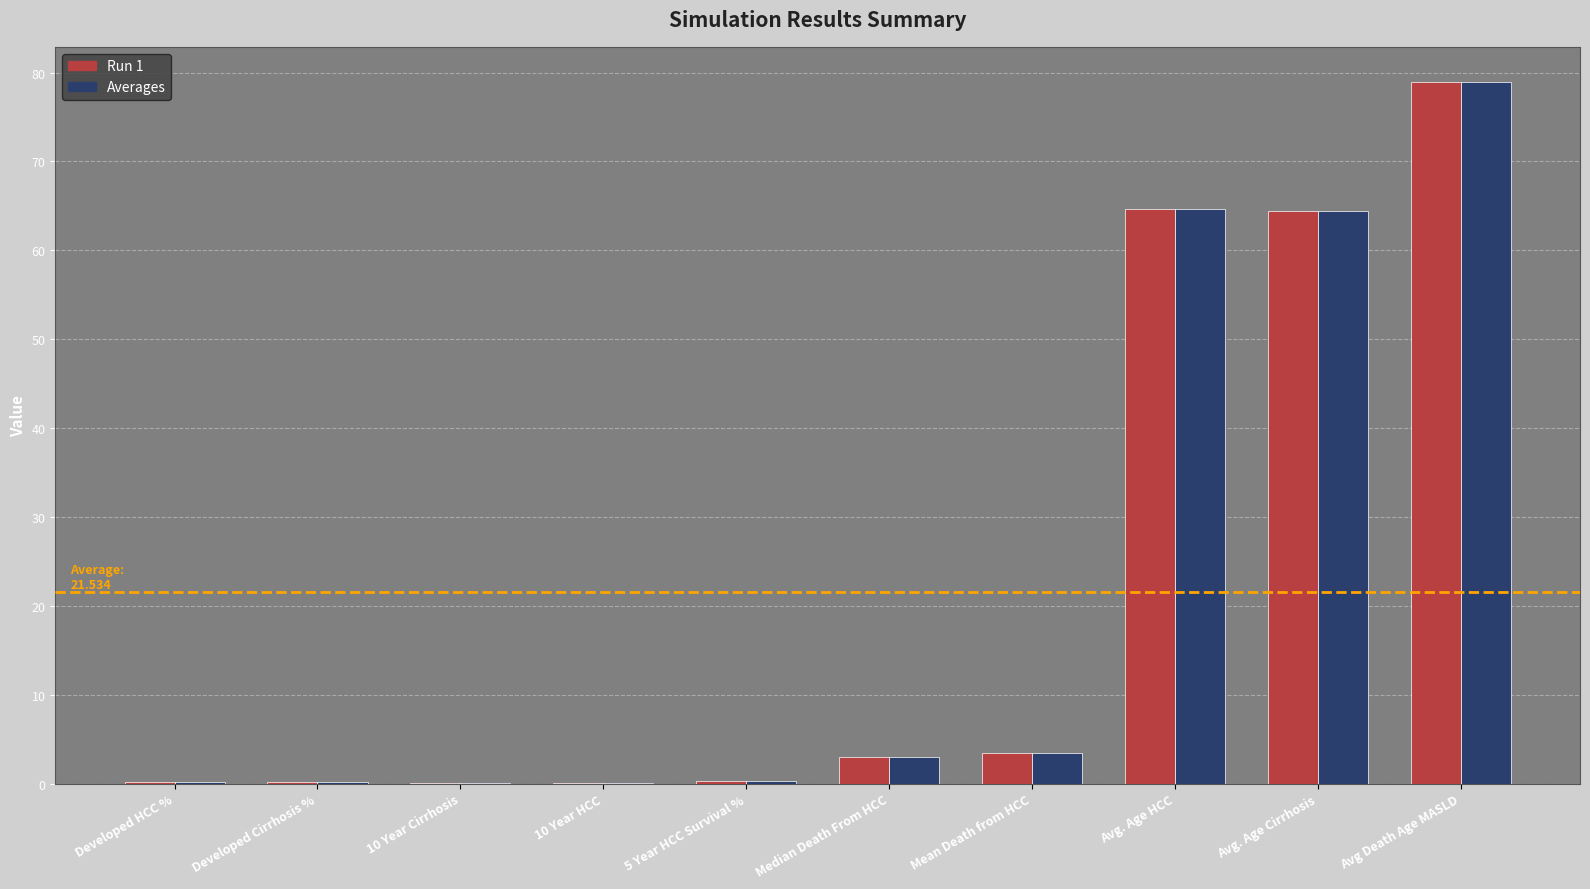

At which category is the sum across all series the highest?

Avg Death Age MASLD